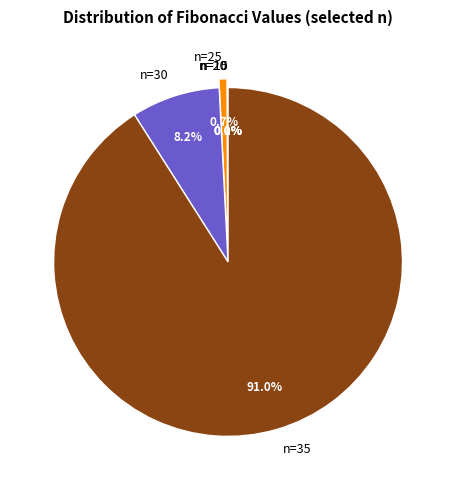

What is the largest slice in the pie chart?

n=35